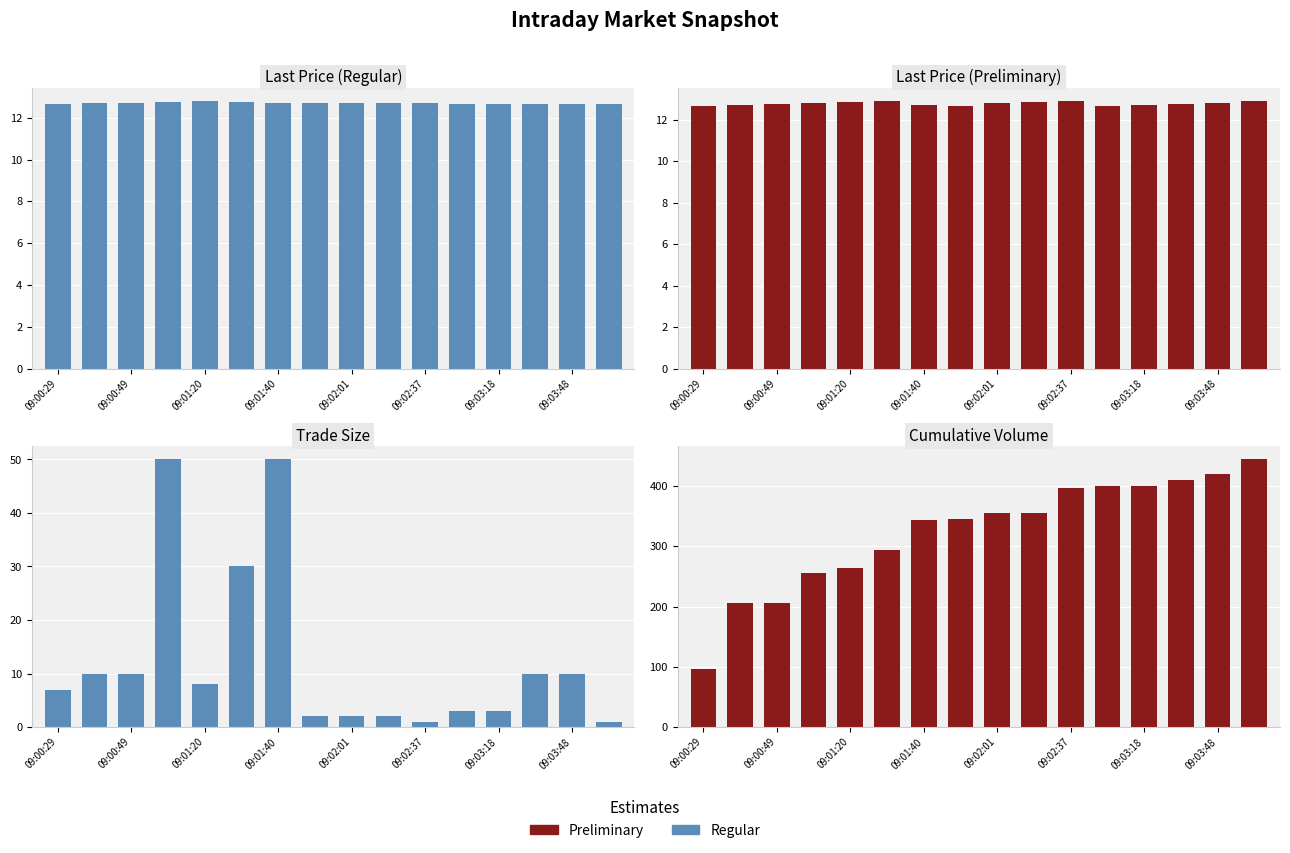

Reading right to left, transcribe all the data shown in this chart.

Regular: 1	10	10	3	3	1	2	2	2	50	30	8	50	10	10	7
Preliminary: 444	420	410	400	400	397	356	356	346	344	294	264	256	206	206	96